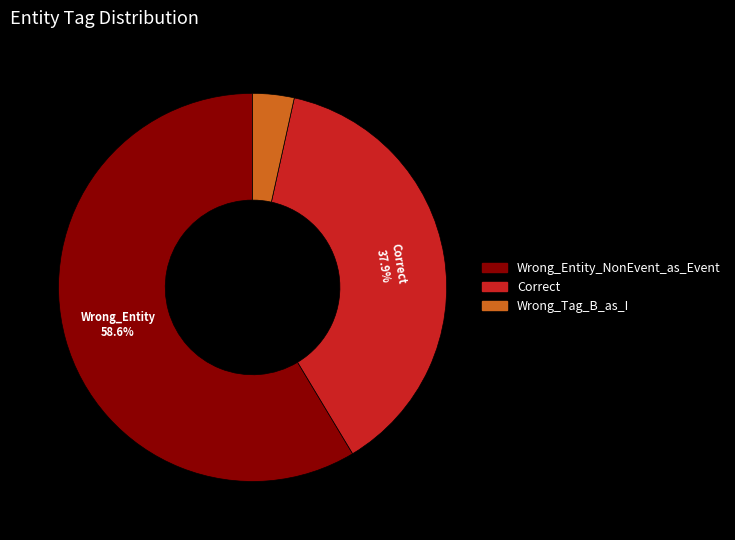

What is the total percentage of Wrong_Entity_NonEvent_as_Event and Correct?

96.6%